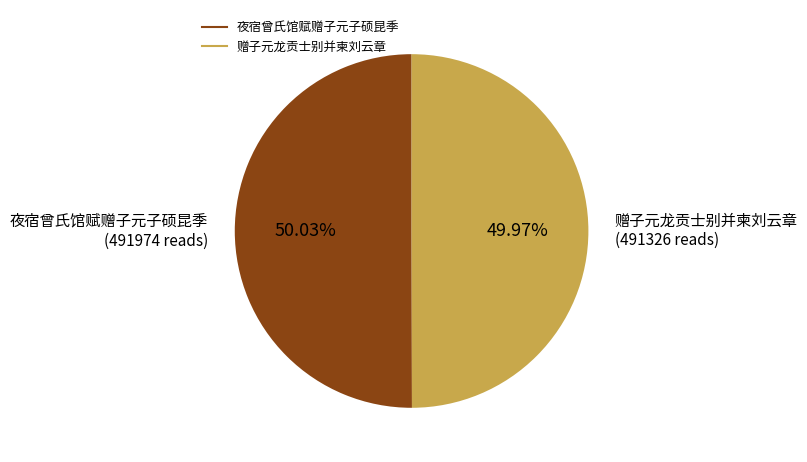

Does any single category account for the majority?

Yes